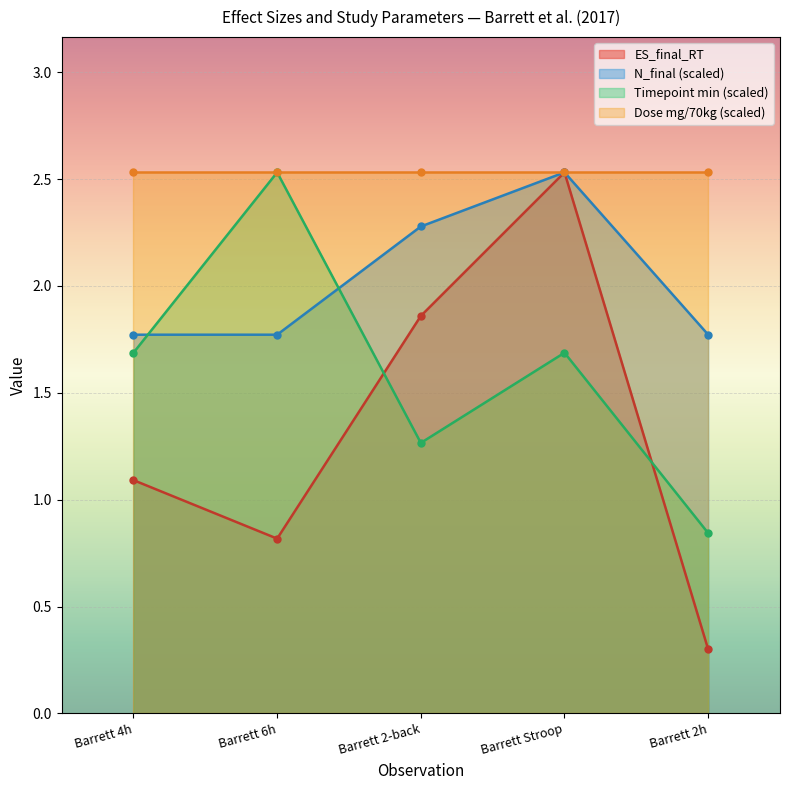

The N_final (scaled) series shows 1.8 at Barrett 4h. True or false?

True